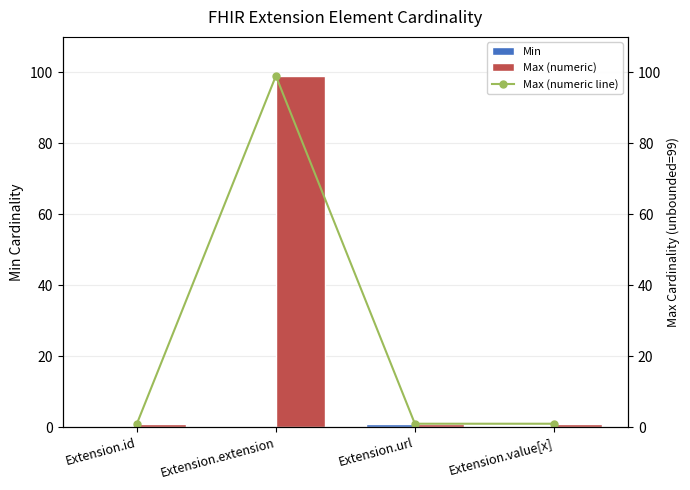

Reading right to left, list all the values displayed in this chart.

Min: Extension.value[x]=0	Extension.url=1	Extension.extension=0	Extension.id=0
Max (numeric): Extension.value[x]=1	Extension.url=1	Extension.extension=99	Extension.id=1
Max (numeric line): Extension.value[x]=1	Extension.url=1	Extension.extension=99	Extension.id=1